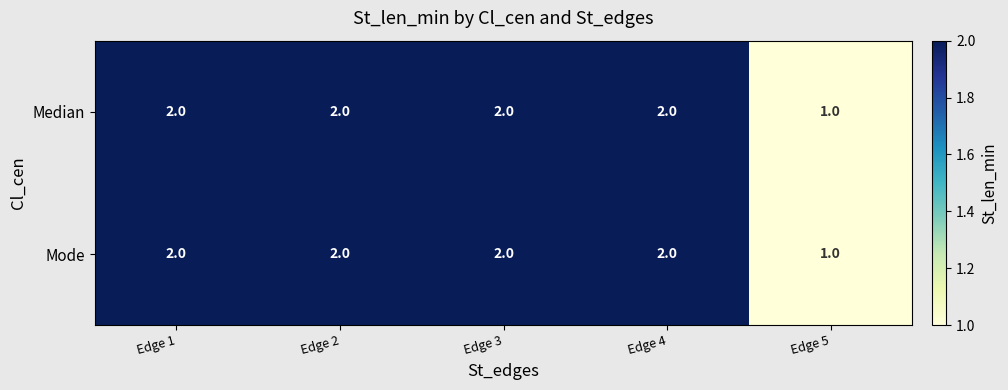

The value of Median at Edge 1 is 2. True or false?

True